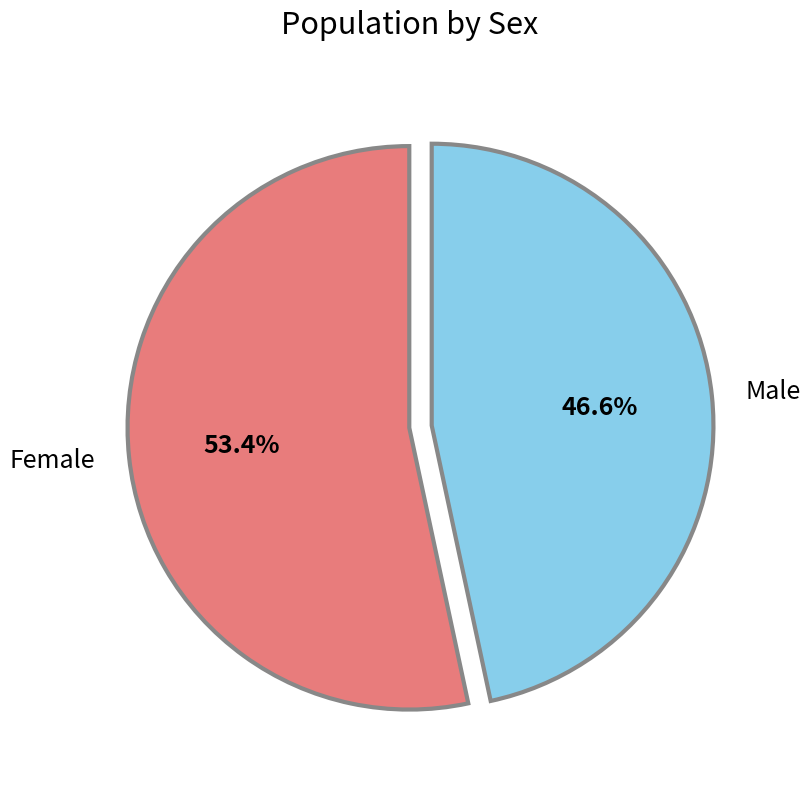

Rank the categories by value from highest to lowest.

Female, Male